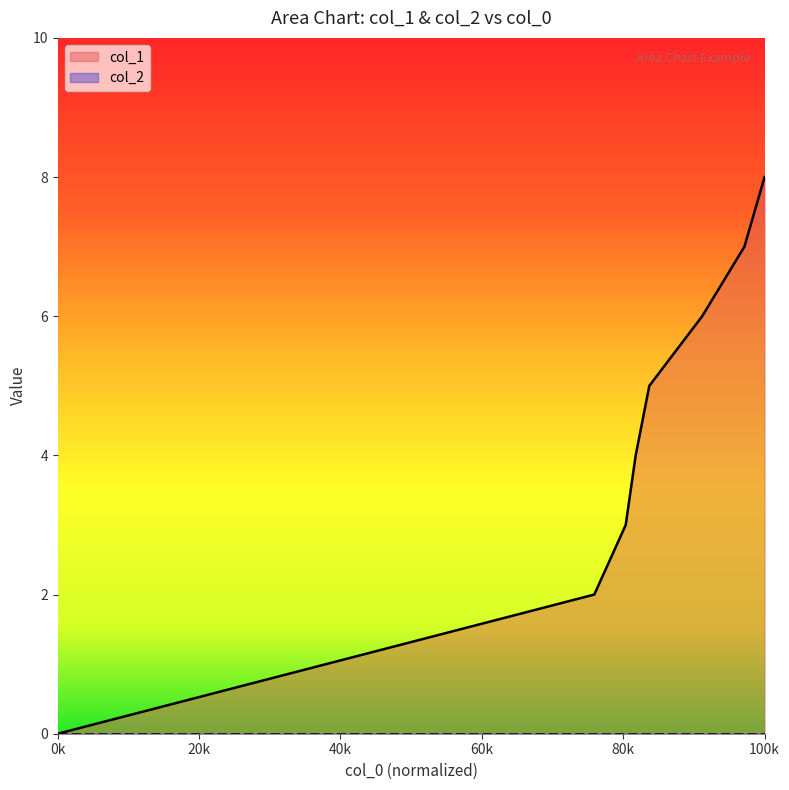

At which label is the value closest to 4?

1528833986